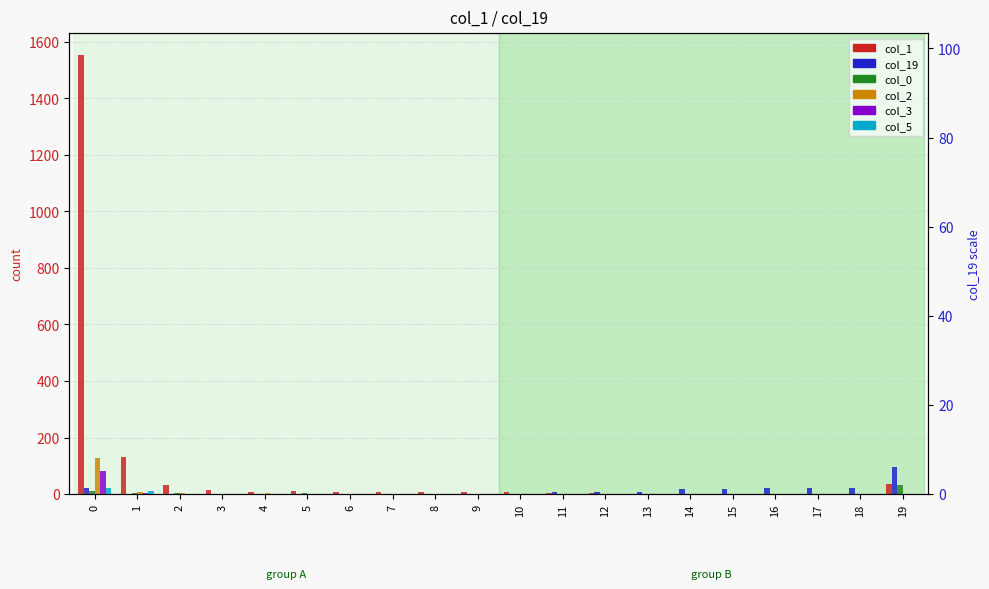

What is the value of the col_3 bar at the 6th from the left?

1